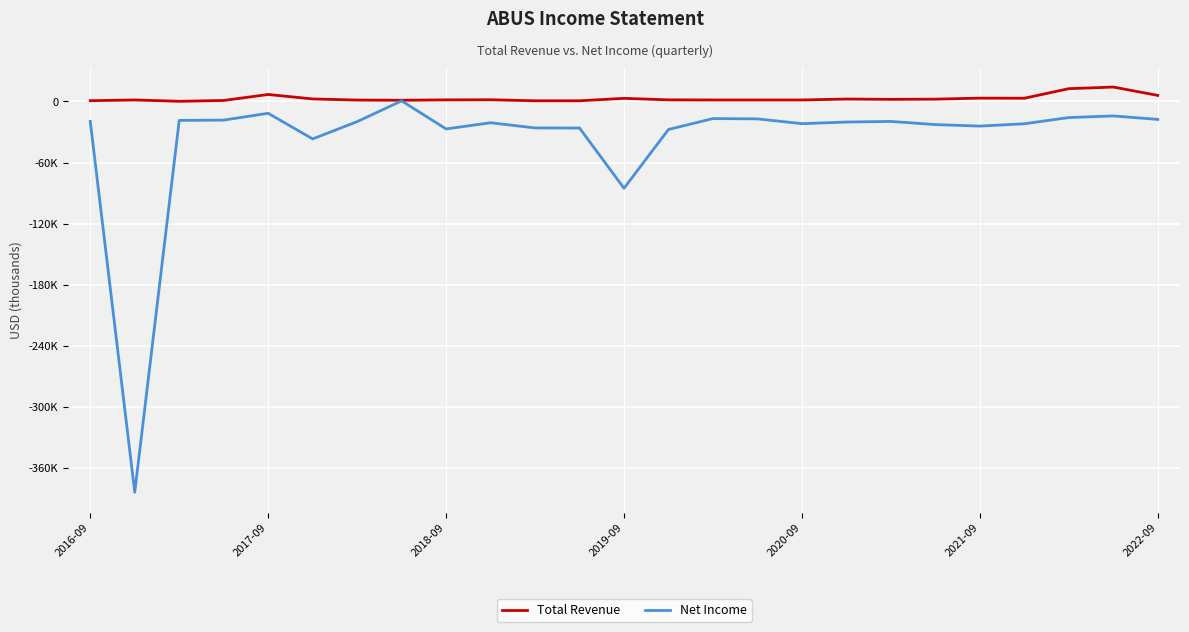

List the series in order of their peak value, lowest first.

Net Income, Total Revenue